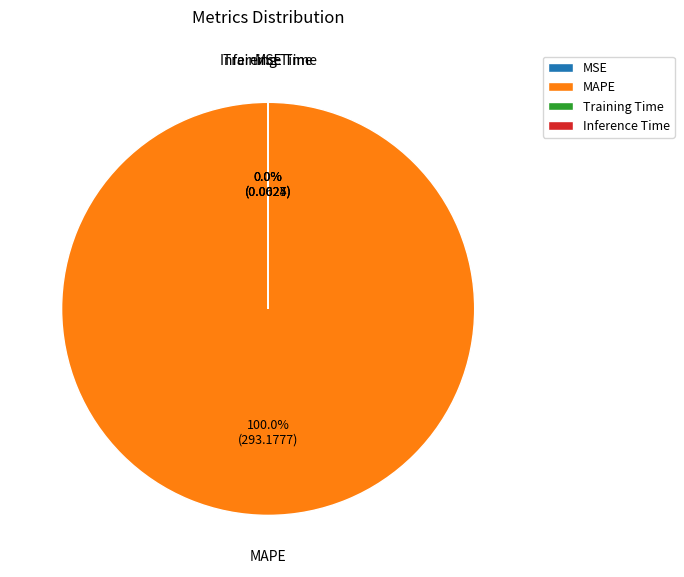

To the nearest percent, what is the average slice percentage?

25%